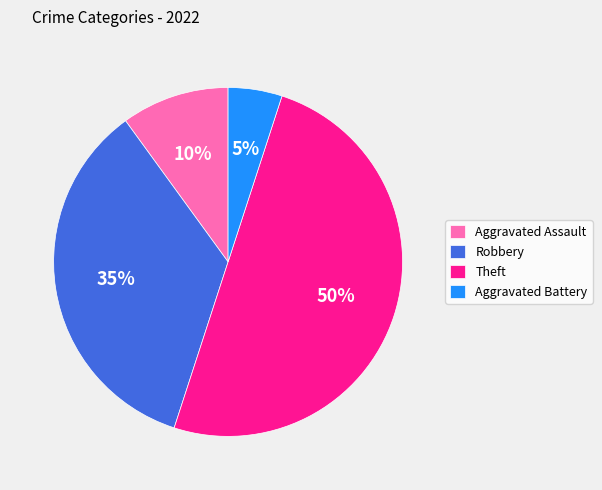

To the nearest percent, what is the average slice percentage?

25%